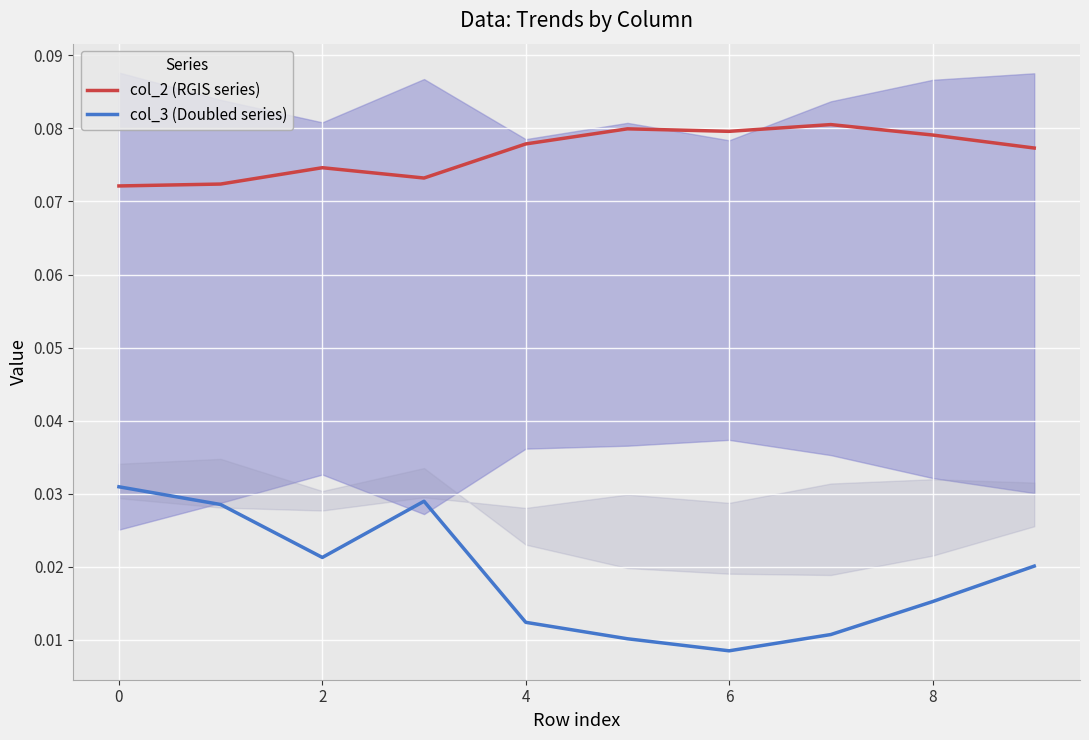

The col_2 (RGIS series) series shows 0.1 at 8. True or false?

True